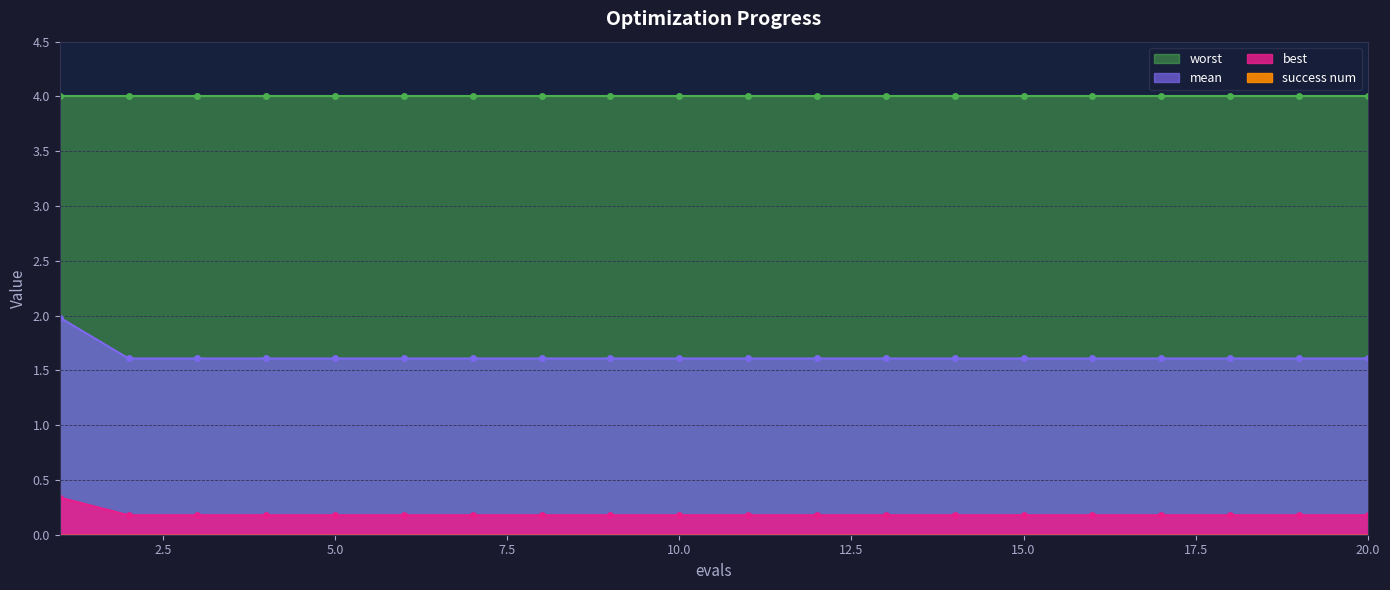

True or false: mean has a value of 1.6 at 5.0.

True